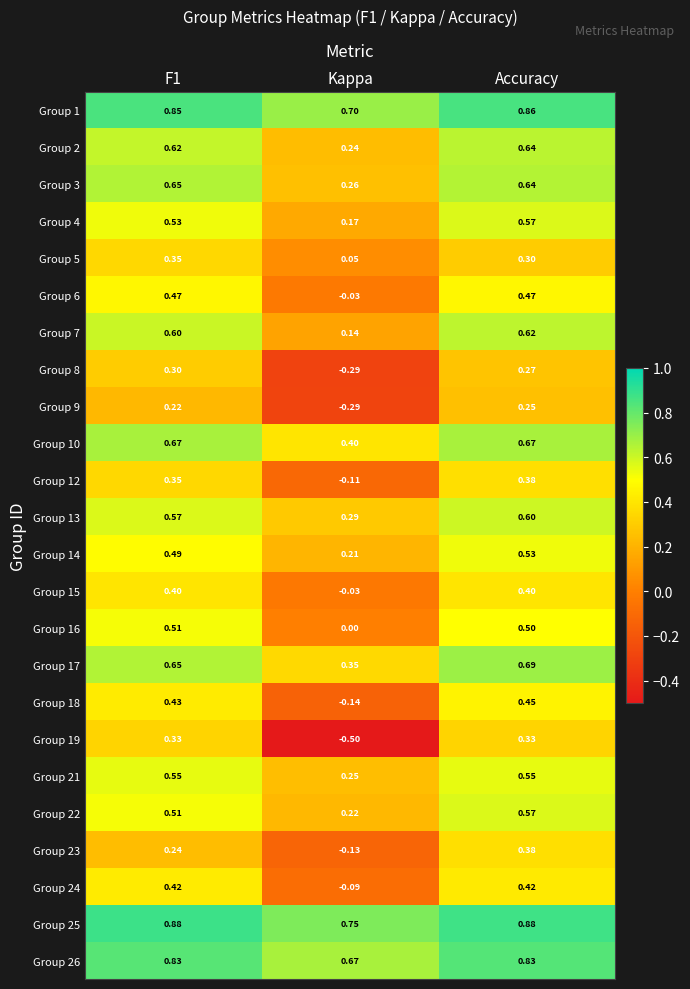

Between Kappa and Accuracy, which series saw the biggest shift?

Group 19